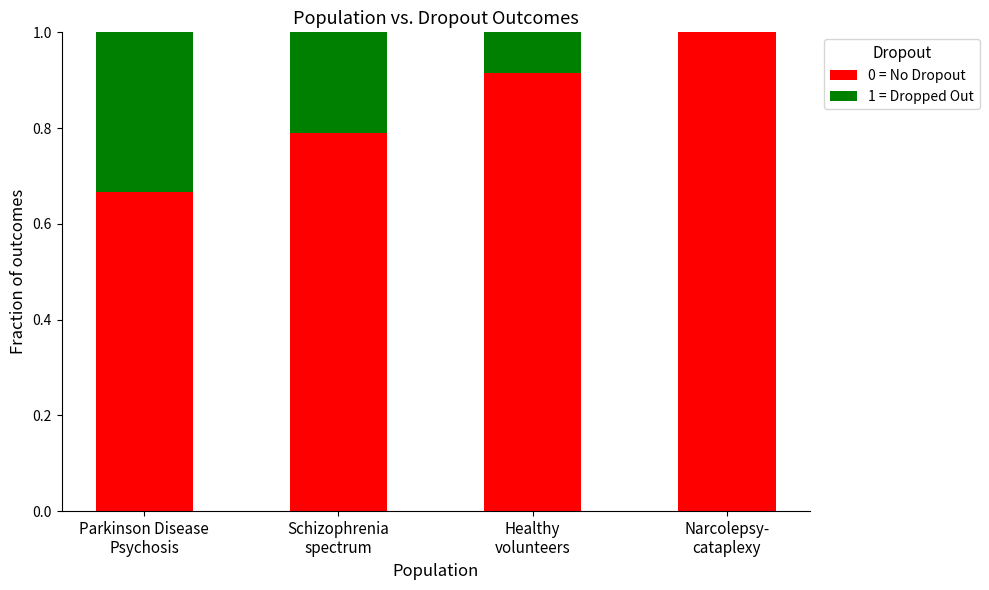

What is the highest value of the 0 = No Dropout series?

1.0